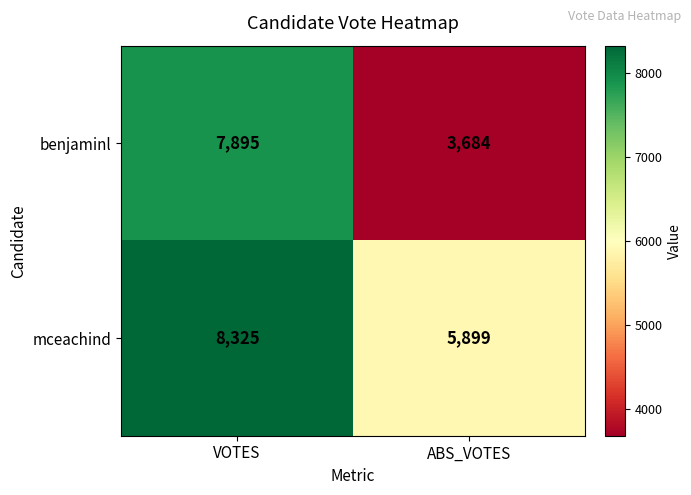

The mceachind series shows 8325 at VOTES. True or false?

True